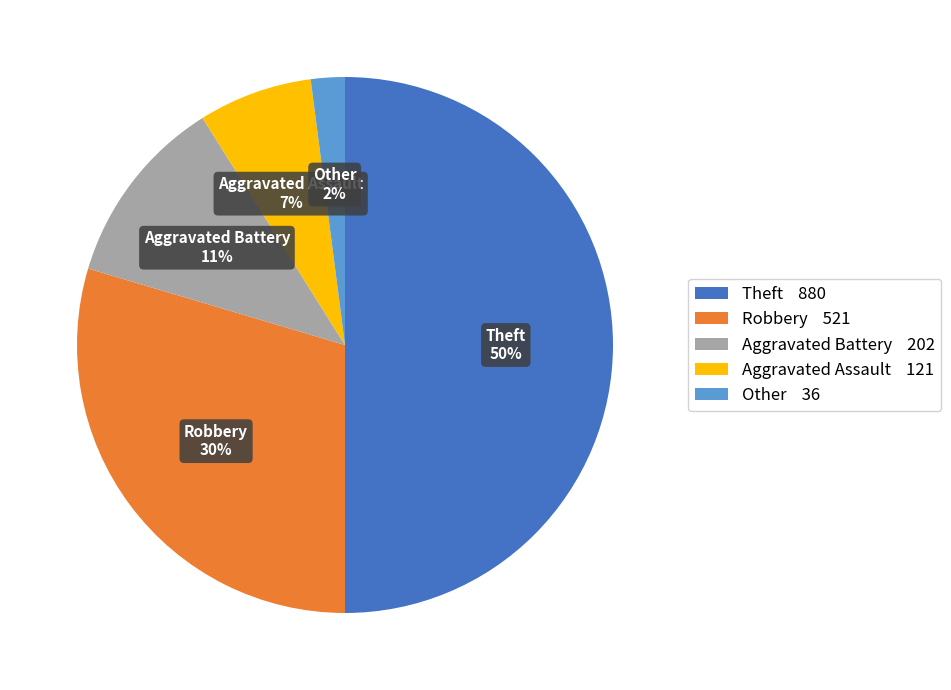

Which slice represents more than half of the pie?

Theft